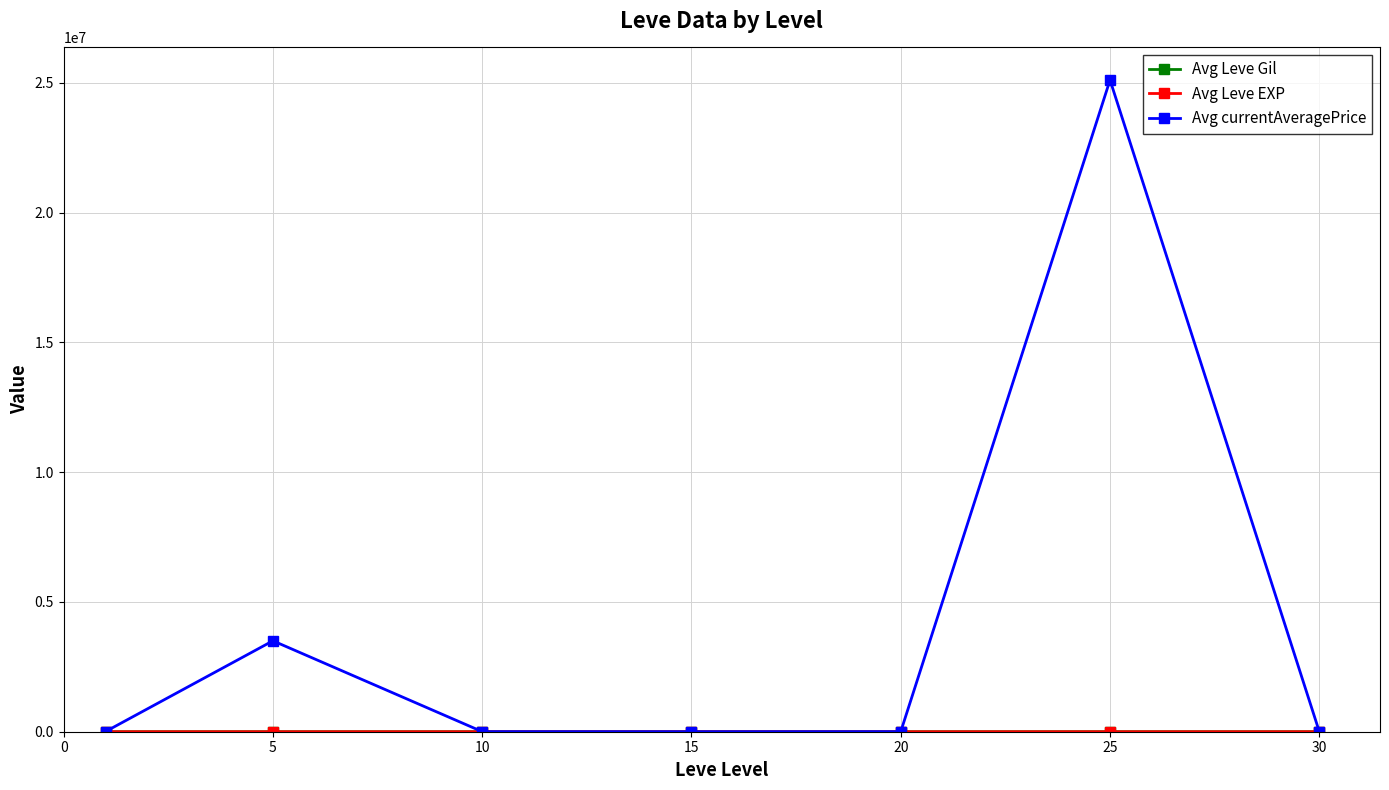

Which series has the largest range (max minus min)?

Avg currentAveragePrice